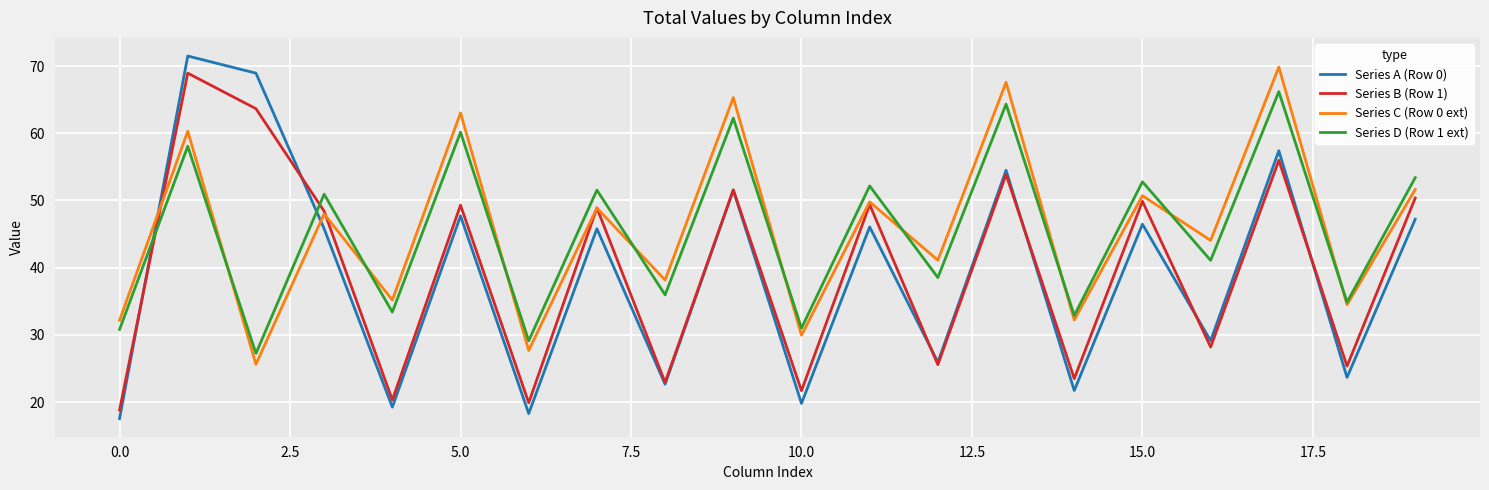

How many interior local valleys does the Series B (Row 1) series have?

8